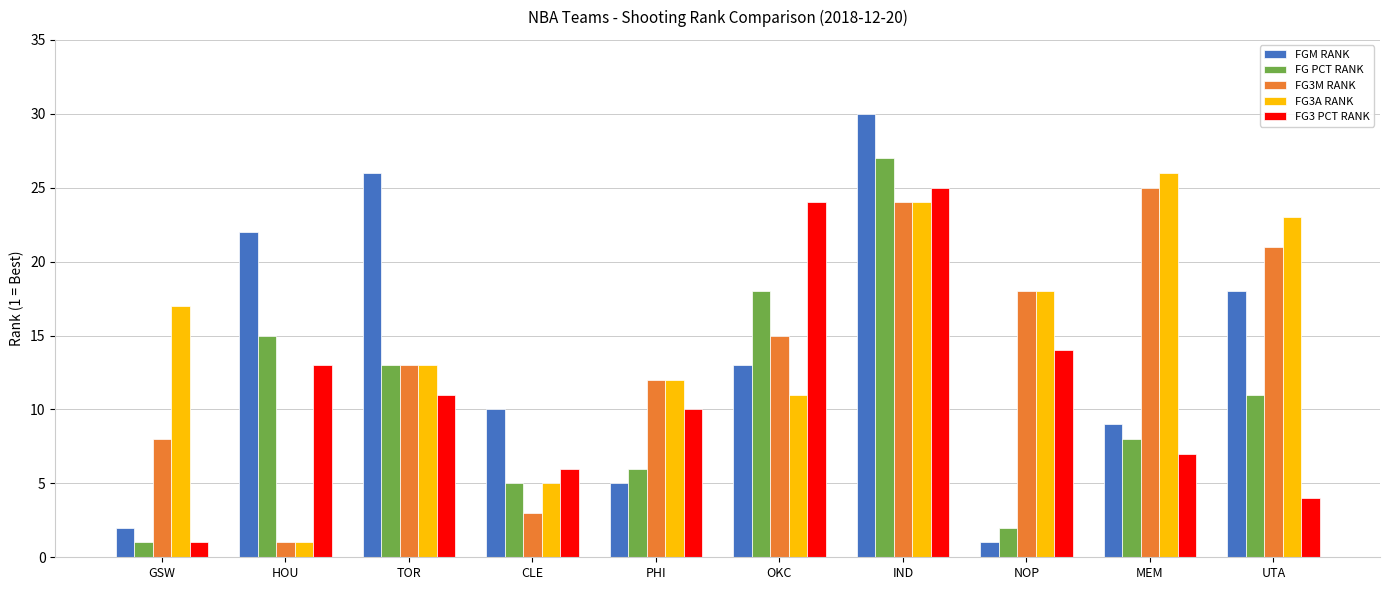

What is the minimum value shown in the chart?

1